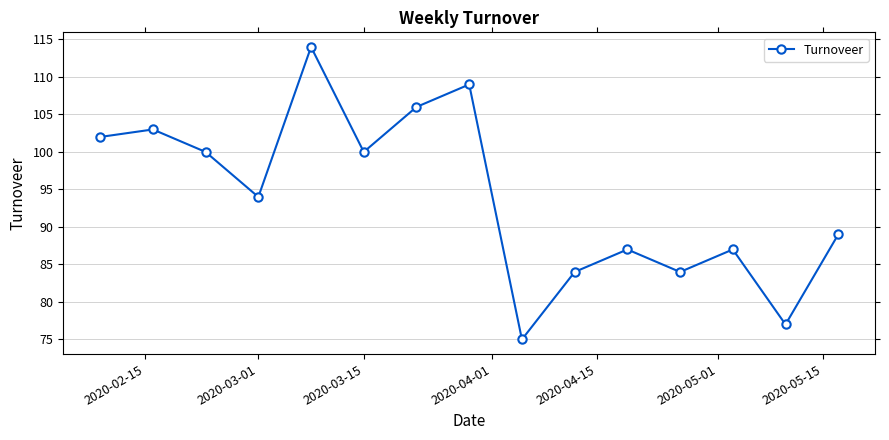

What is the greatest value displayed?

114